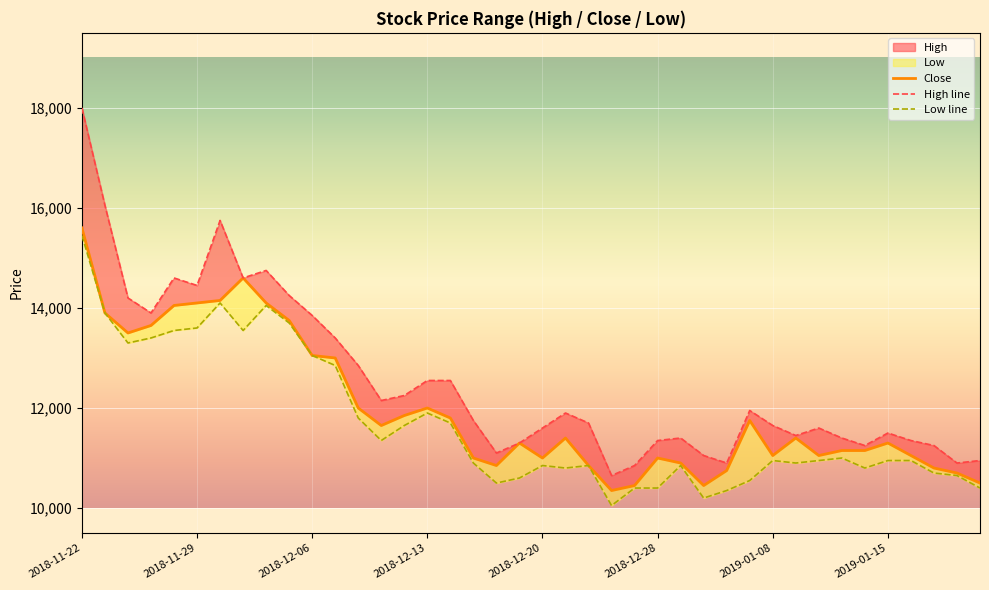

What is the difference between the maximum and second lowest values in the Low series?

5250